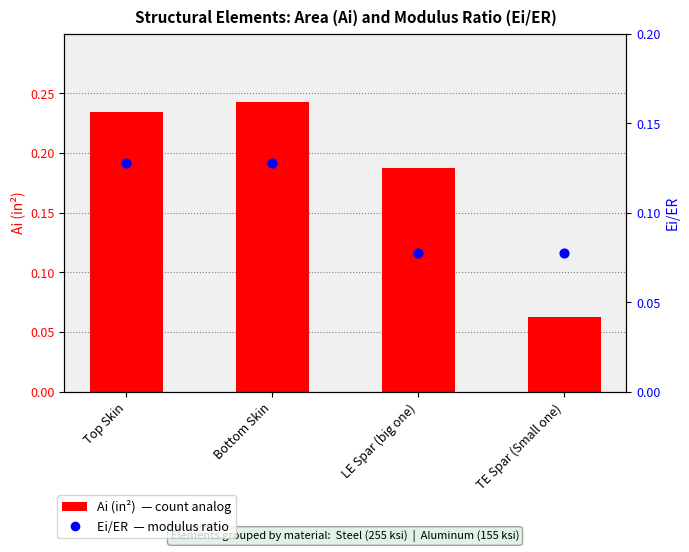

Which series contains the highest Y value?

Ai